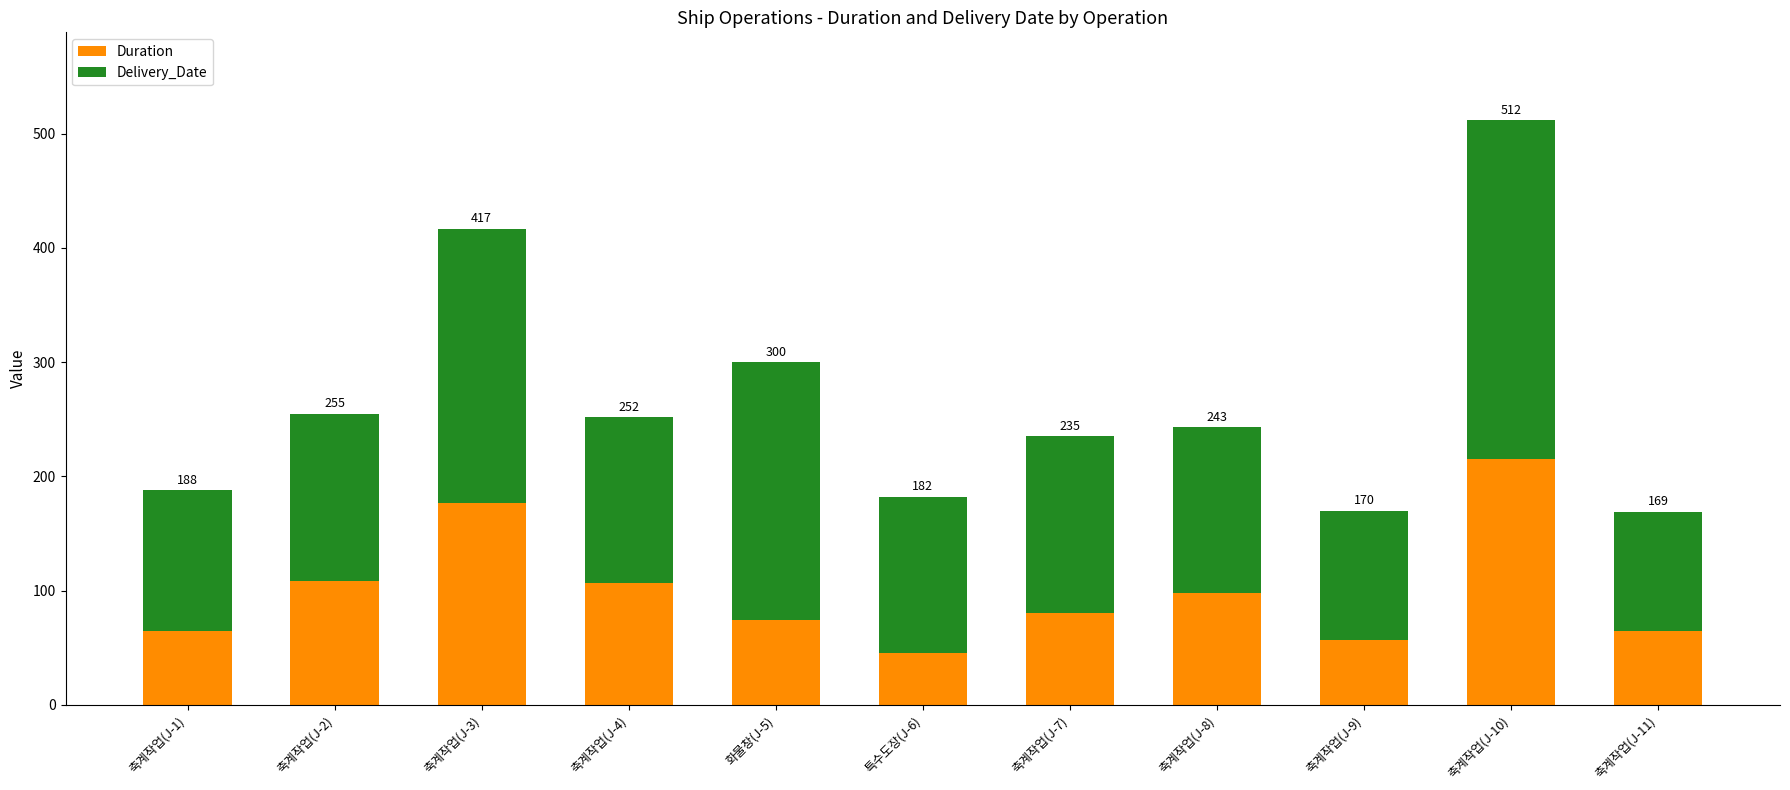

Which series has the widest spread of values?

Delivery_Date